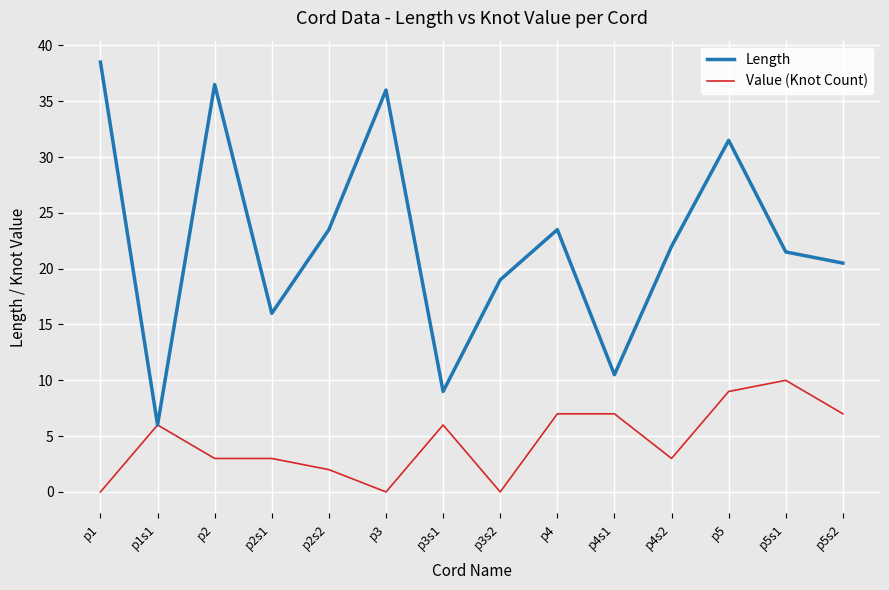

What is the sum of the Value (Knot Count) values at p1 and p5?

9.0